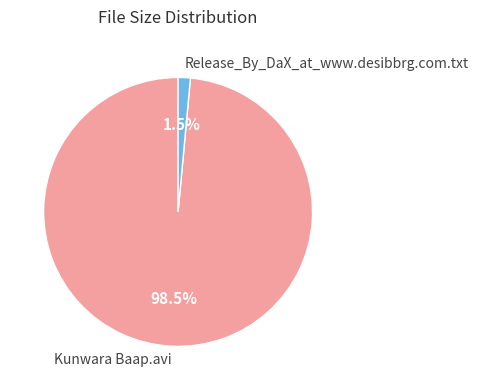

How many slices are in this pie chart?

2